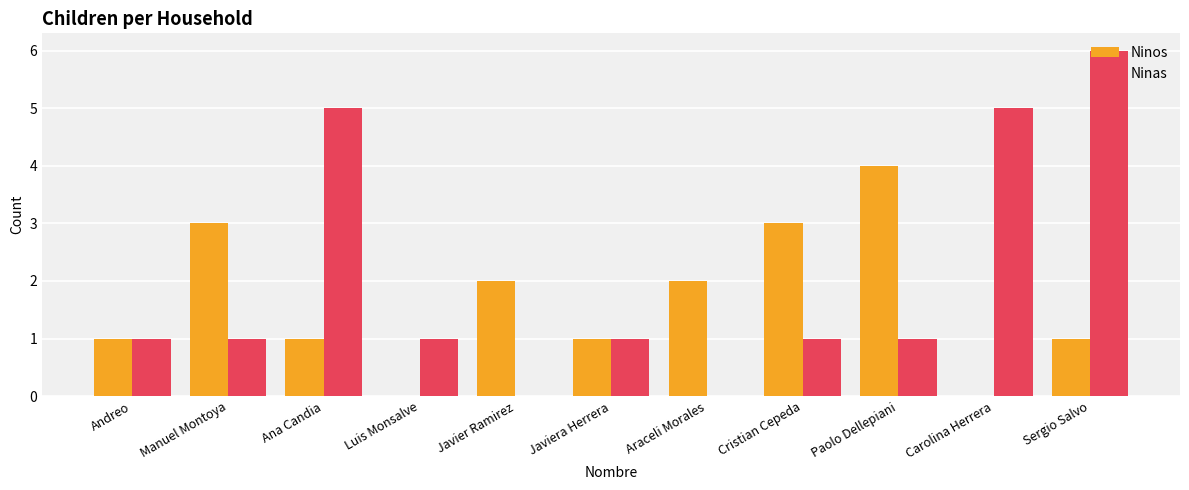

Which series changed the most between Luis Monsalve and Javier Ramirez?

Ninos